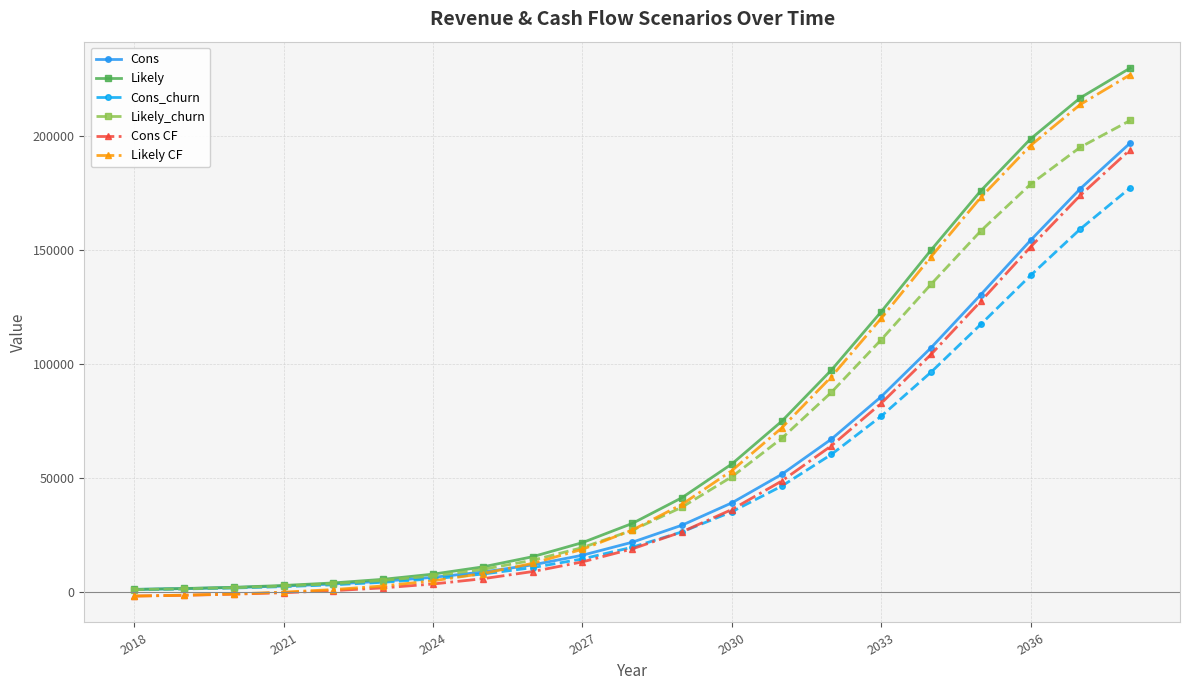

How many distinct data groups are displayed?

6